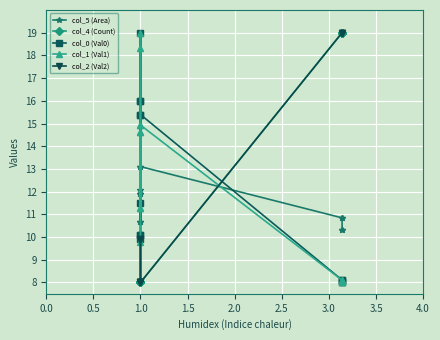

Reading left to right, extract all data points from this chart.

col_5 (Area): 8.0	11.9	11.9	10.7	10.7	19.0	12.1	13.1	13.1	10.8	10.8	10.3	10.3
col_4 (Count): 8.0	8.0	8.0	8.0	8.0	8.0	8.0	8.0	8.0	19.0	19.0	19.0	19.0
col_0 (Val0): 9.9	10.1	10.1	16.0	16.0	19.0	11.5	15.4	15.4	8.1	8.1	8.0	8.0
col_1 (Val1): 9.8	14.6	14.6	11.3	11.3	18.3	19.0	14.9	14.9	8.1	8.1	8.0	8.0
col_2 (Val2): 8.0	9.9	9.9	8.0	8.0	8.0	8.0	8.0	8.0	19.0	19.0	19.0	19.0